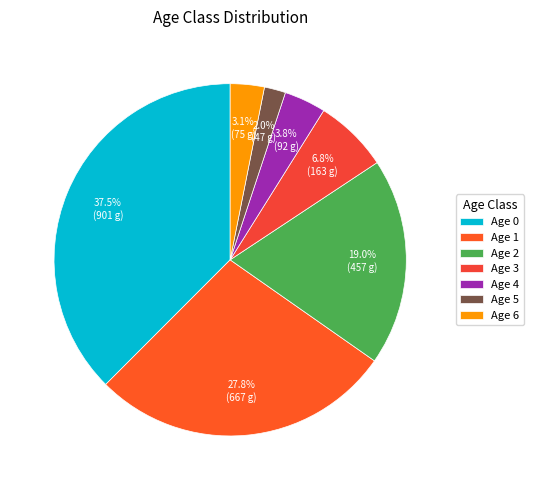

How many segments does this pie chart have?

7